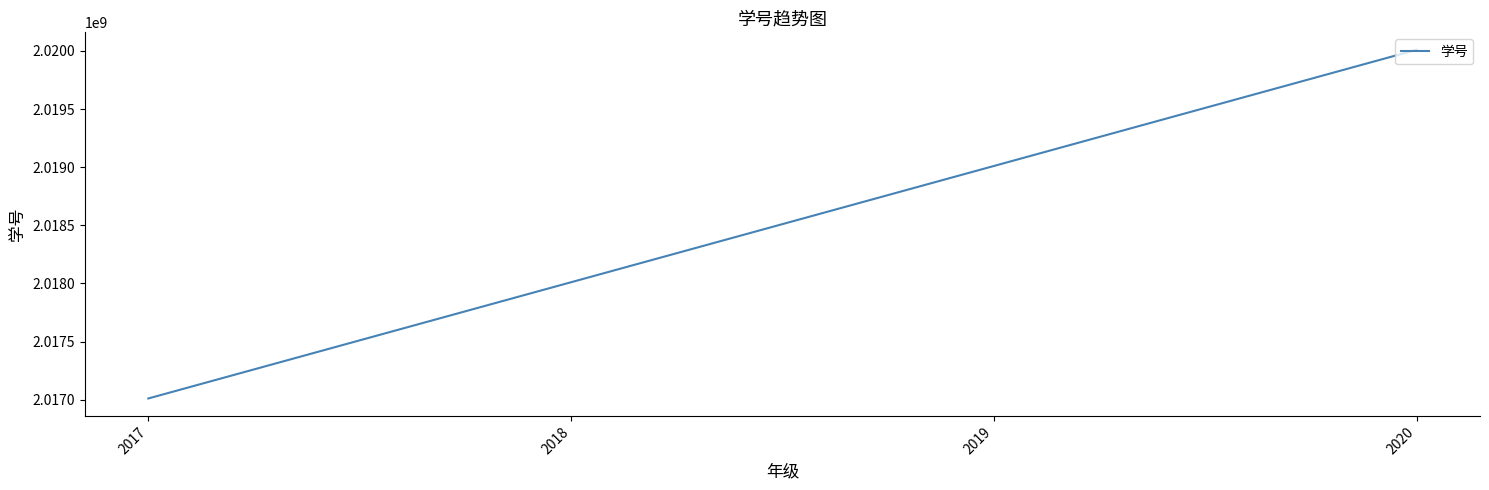

List the labels in order of value, smallest first.

2017, 2018, 2019, 2020